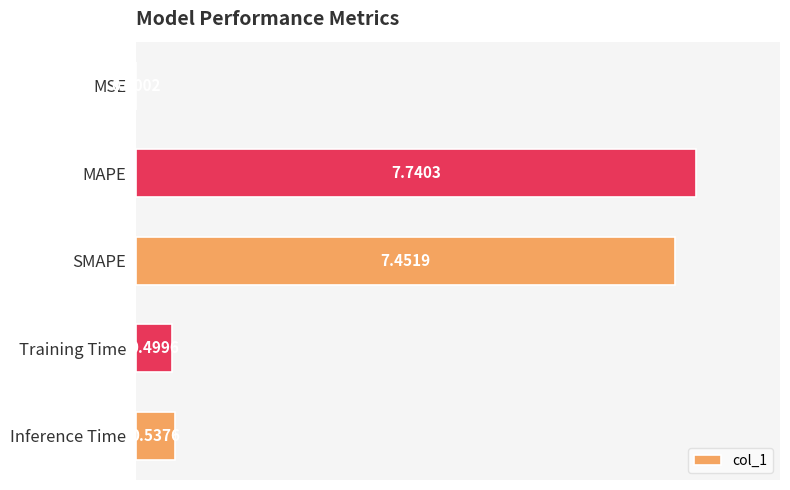

Does the chart contain stacked bars?

No